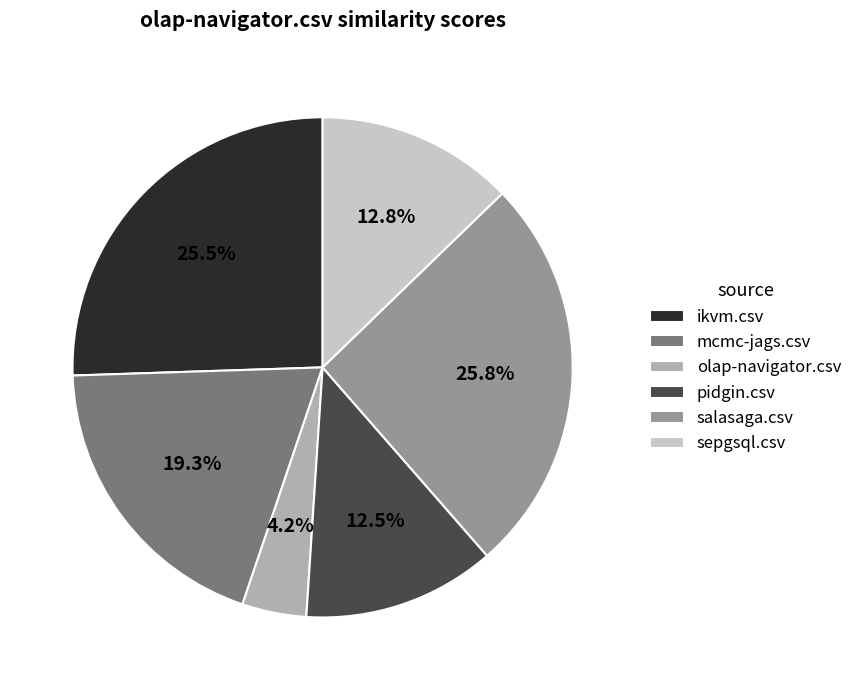

Count the number of slices in the pie.

6